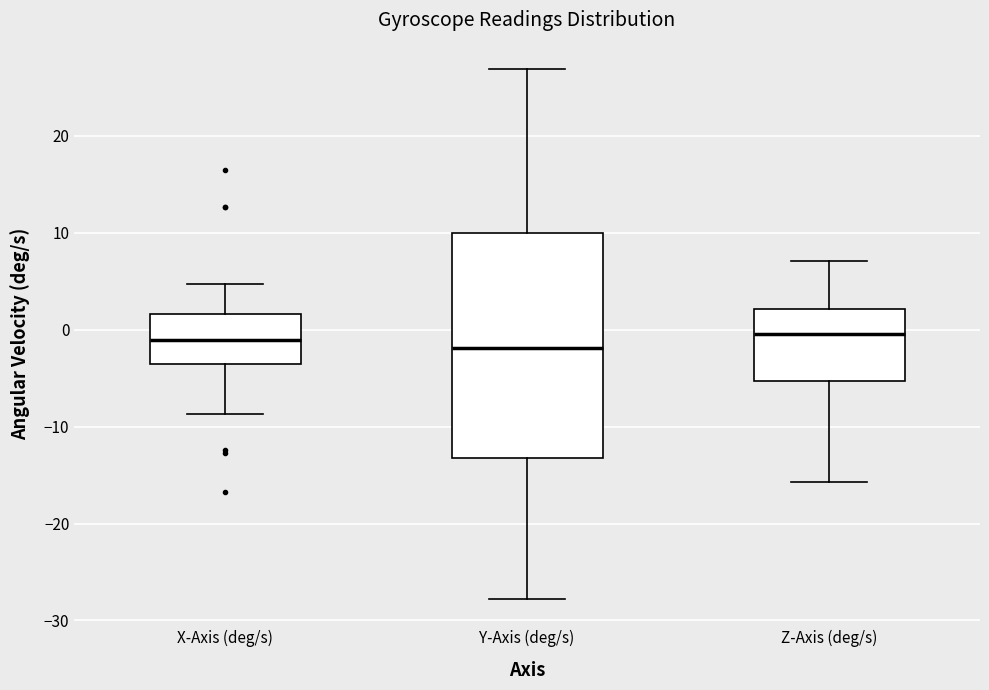

Reading left to right, read every box against the y-axis: the position of its median line, the range the box covers, and the ends of its whiskers. The values are not printed on the chart, so give them approximately, as read against the axis.

X-Axis (deg/s): median -1, box -4 to 2, whiskers -9 to 5
Y-Axis (deg/s): median -2, box -13 to 10, whiskers -28 to 27
Z-Axis (deg/s): median 0, box -5 to 2, whiskers -16 to 7